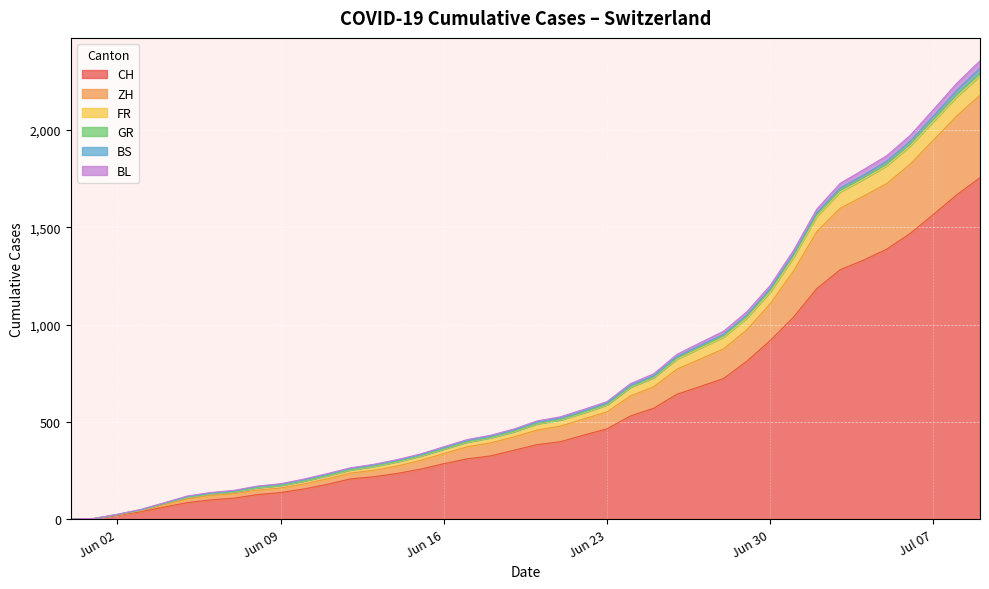

List the series in order of their peak value, lowest first.

GR, BS, BL, FR, ZH, CH